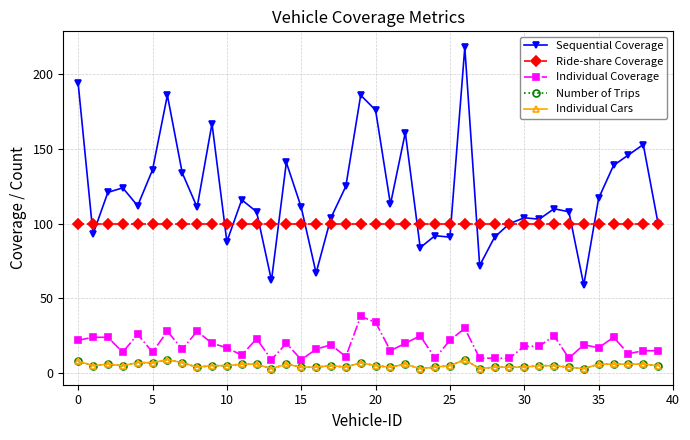

True or false: Number of Trips and Ride-share Coverage cross at least once.

False